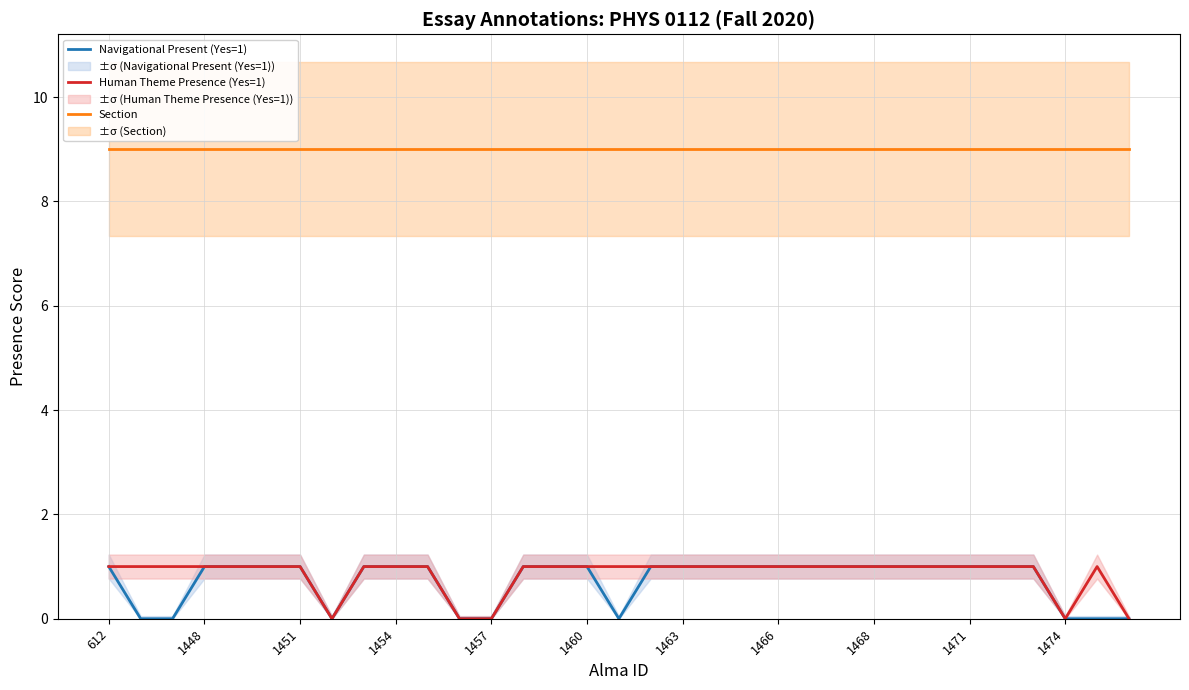

Reading right to left, what are all the values shown in this chart?

Navigational Present (Yes=1): 0	0	0	1	1	1	1	1	1	1	1	1	1	1	1	1	0	1	1	1	0	0	1	1	1	0	1	1	1	1	0	0	1
Human Theme Presence (Yes=1): 0	1	0	1	1	1	1	1	1	1	1	1	1	1	1	1	1	1	1	1	0	0	1	1	1	0	1	1	1	1	1	1	1
Section: 9	9	9	9	9	9	9	9	9	9	9	9	9	9	9	9	9	9	9	9	9	9	9	9	9	9	9	9	9	9	9	9	9